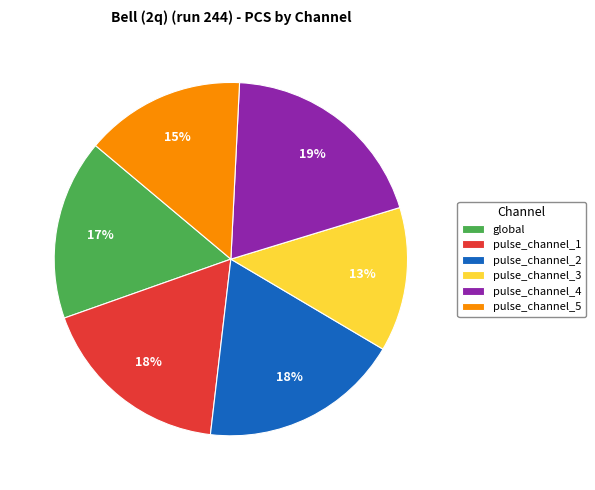

To the nearest percent, what is the average slice percentage?

17%